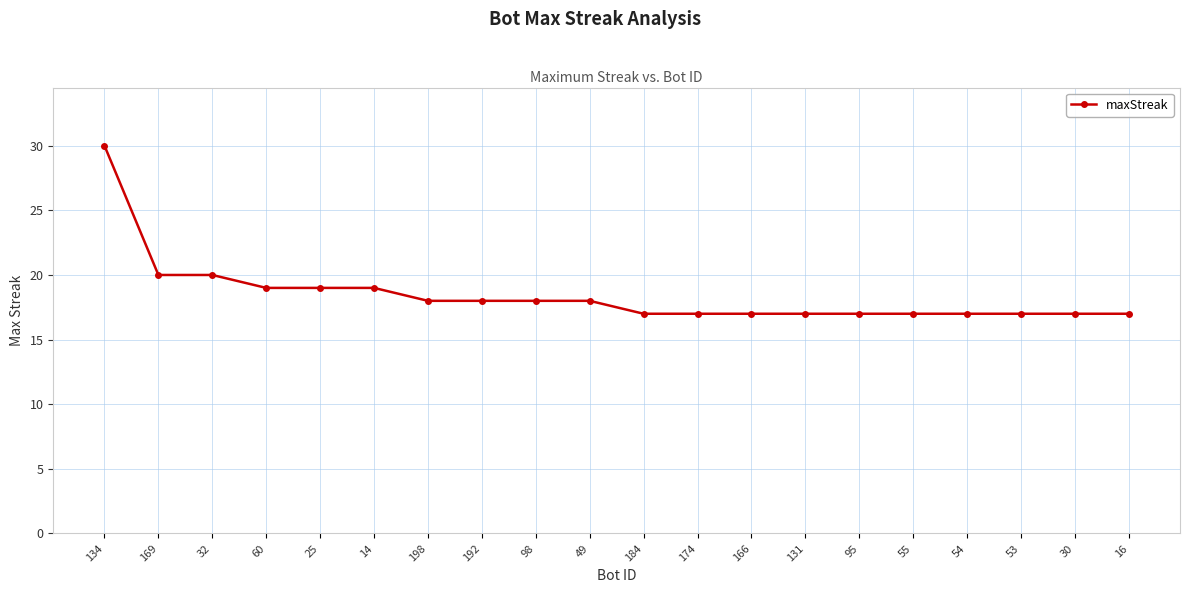

How many distinct data groups are displayed?

1